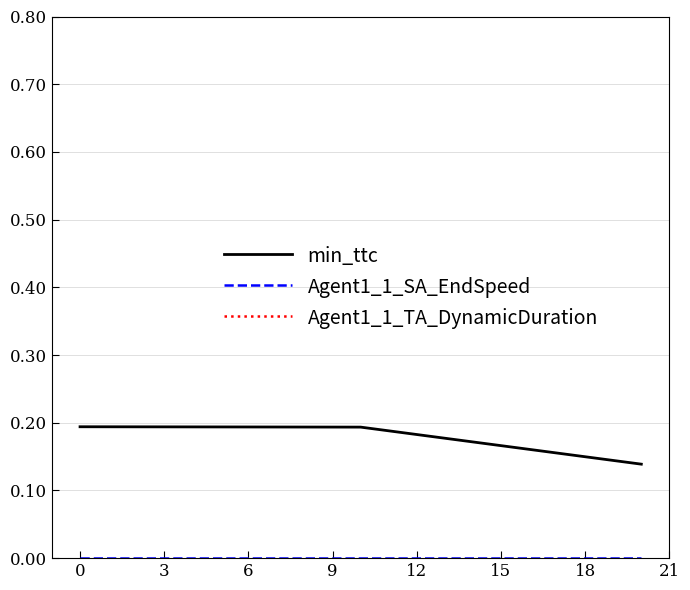

The min_ttc series shows 0.2 at 0. True or false?

True